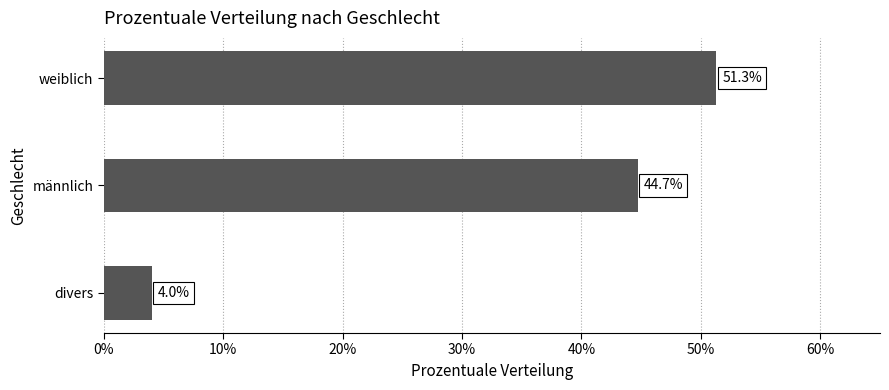

At which label is the value closest to 27?

männlich